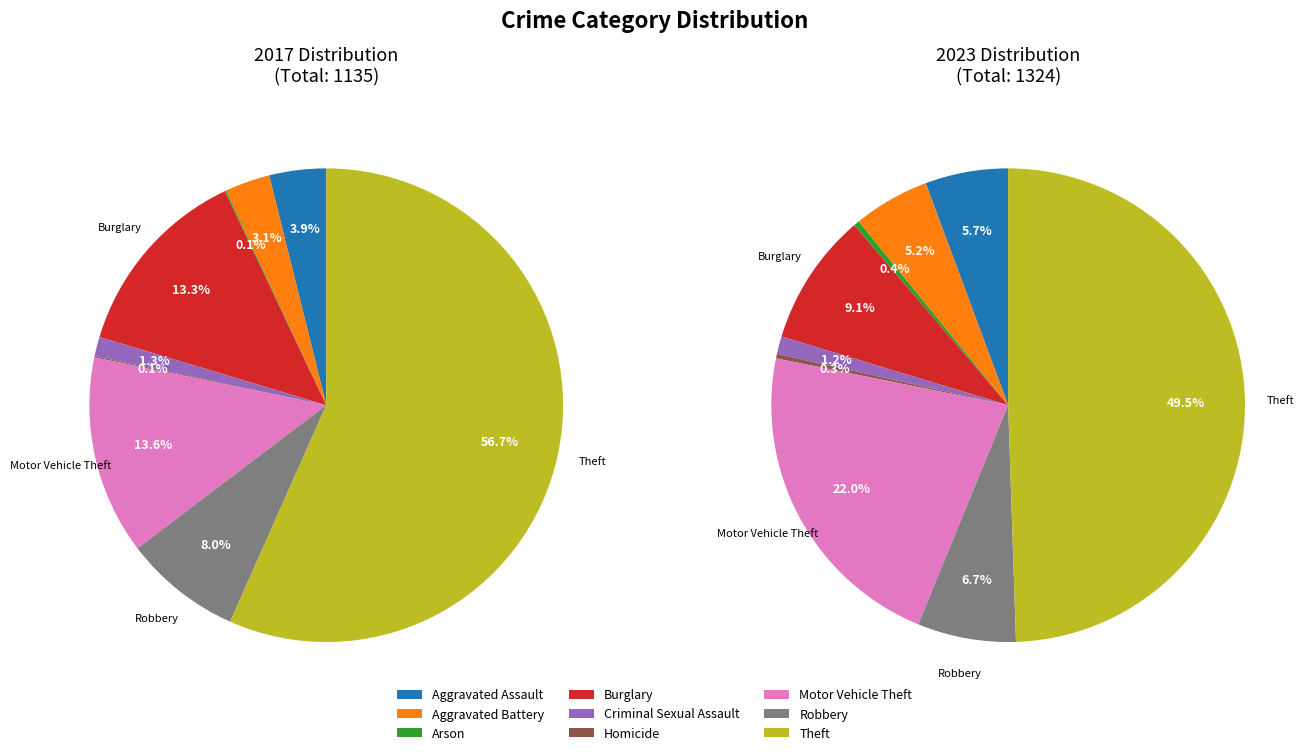

To the nearest percent, what is the combined percentage of Burglary and Motor Vehicle Theft?

27%